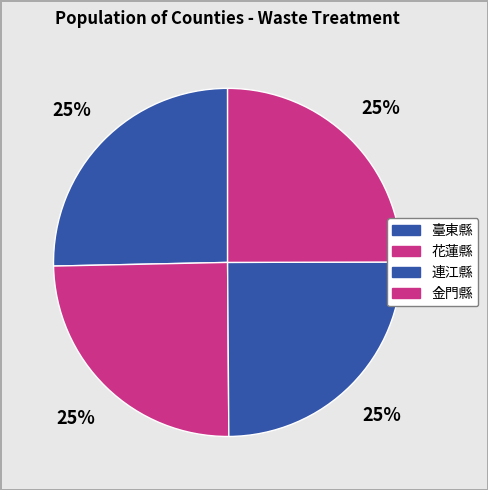

Is 花蓮縣 the majority of the pie?

No